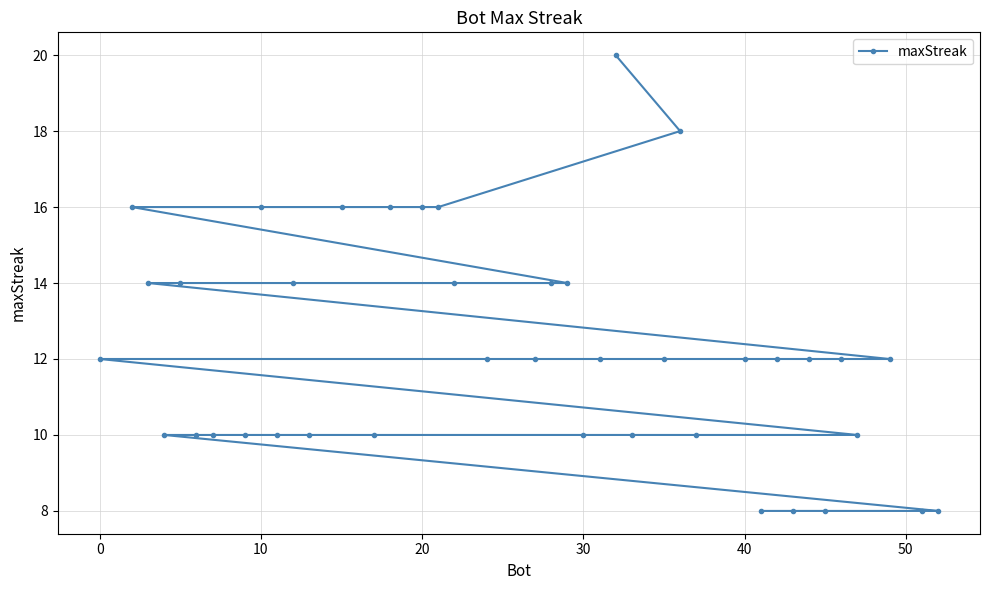

What is the greatest value displayed?

20